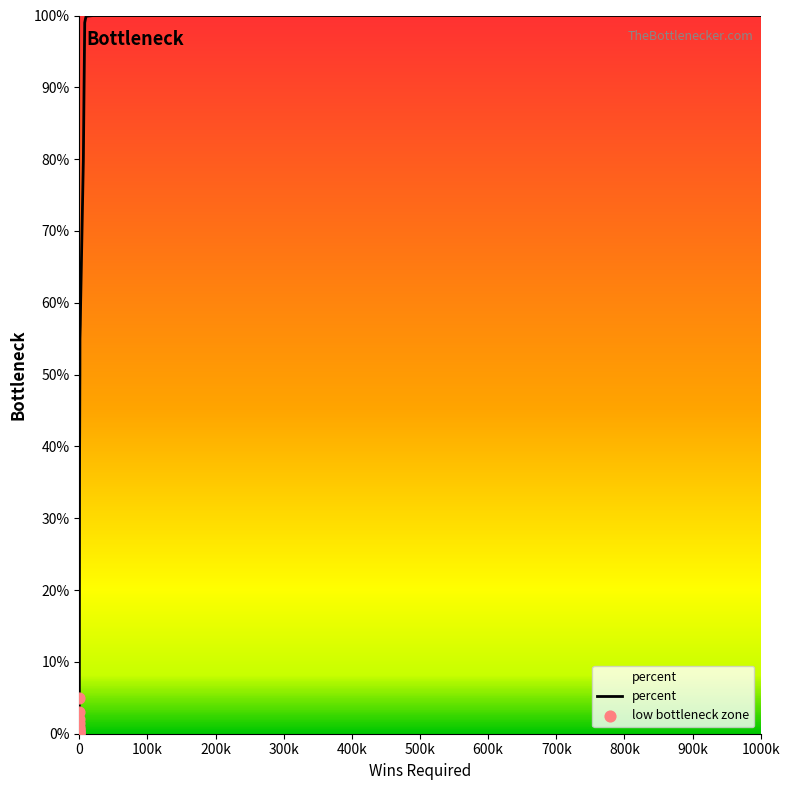

What is the greatest value displayed?

100.0